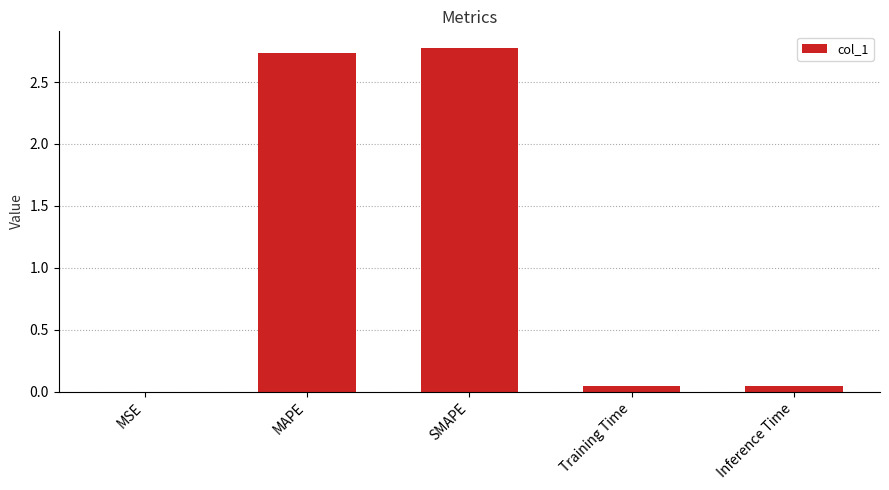

Between Training Time and MAPE, which is larger?

MAPE